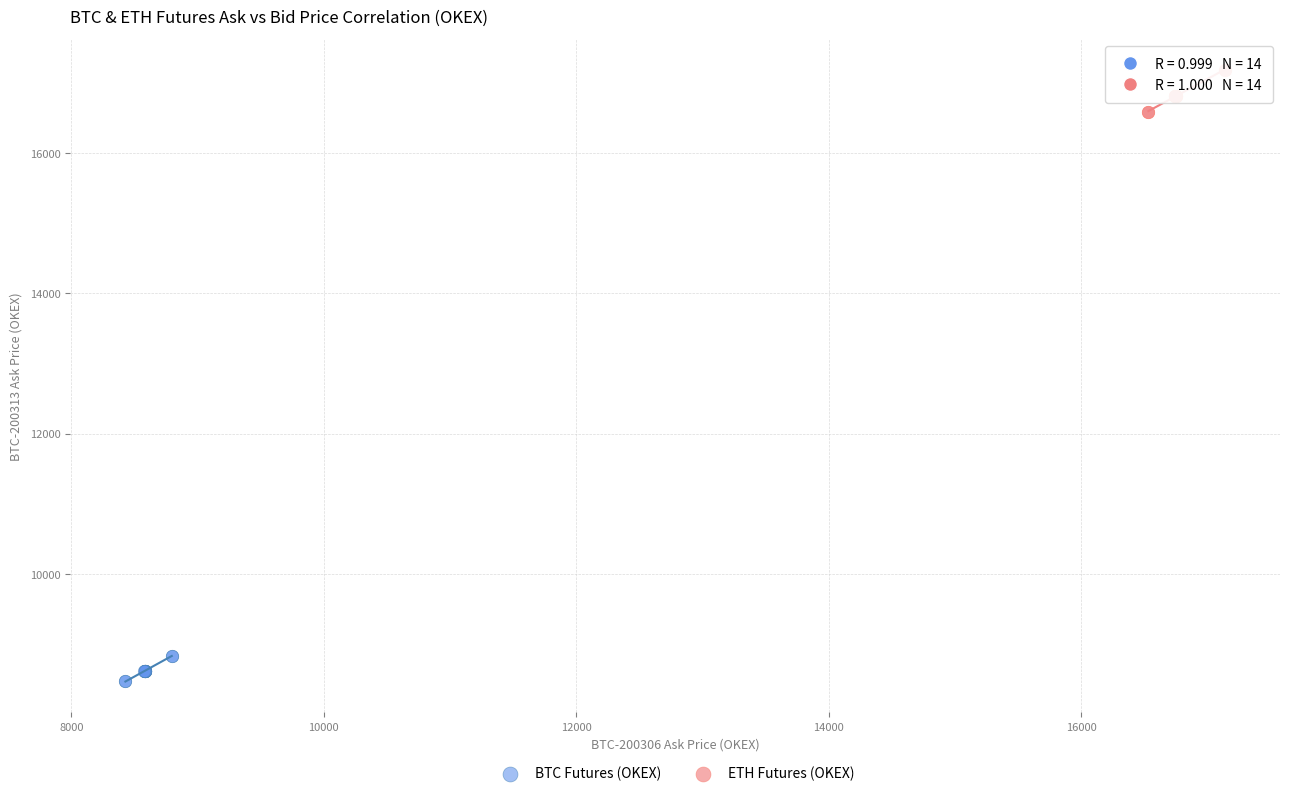

Which series reaches the maximum Y coordinate?

ETH Futures (OKEX)